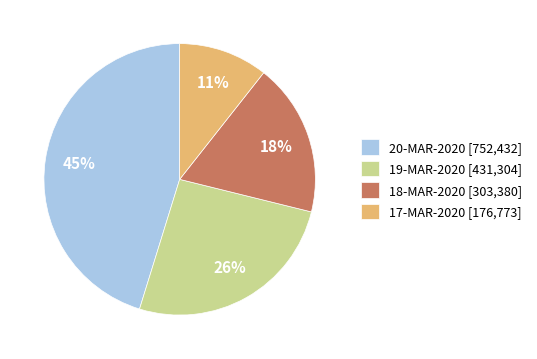

Is the sum of 20-MAR-2020 [752,432] and 17-MAR-2020 [176,773] greater than half?

Yes